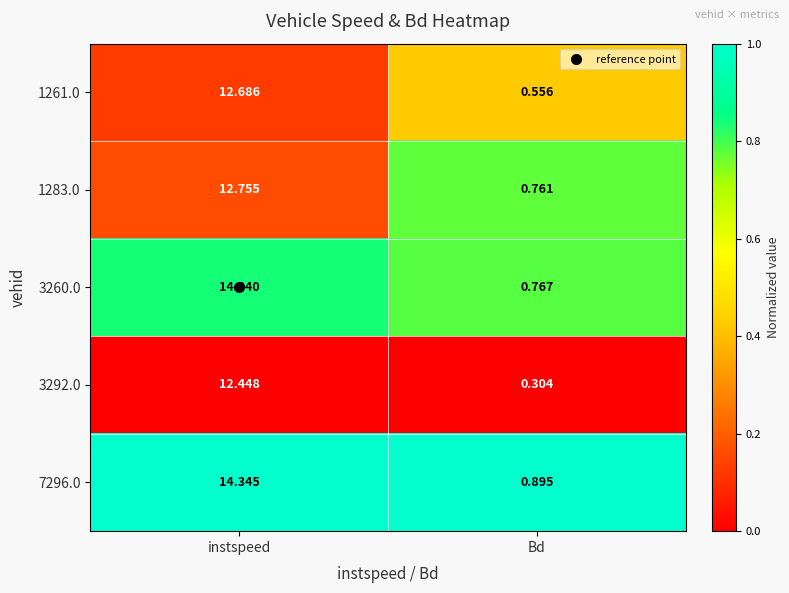

Which label corresponds to the smallest value in the chart?

Bd